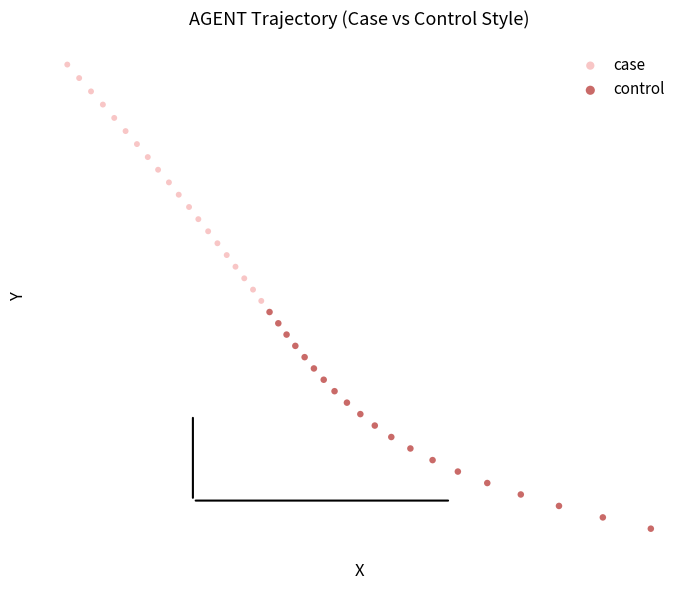

What are all the series names shown in the legend?

case, control